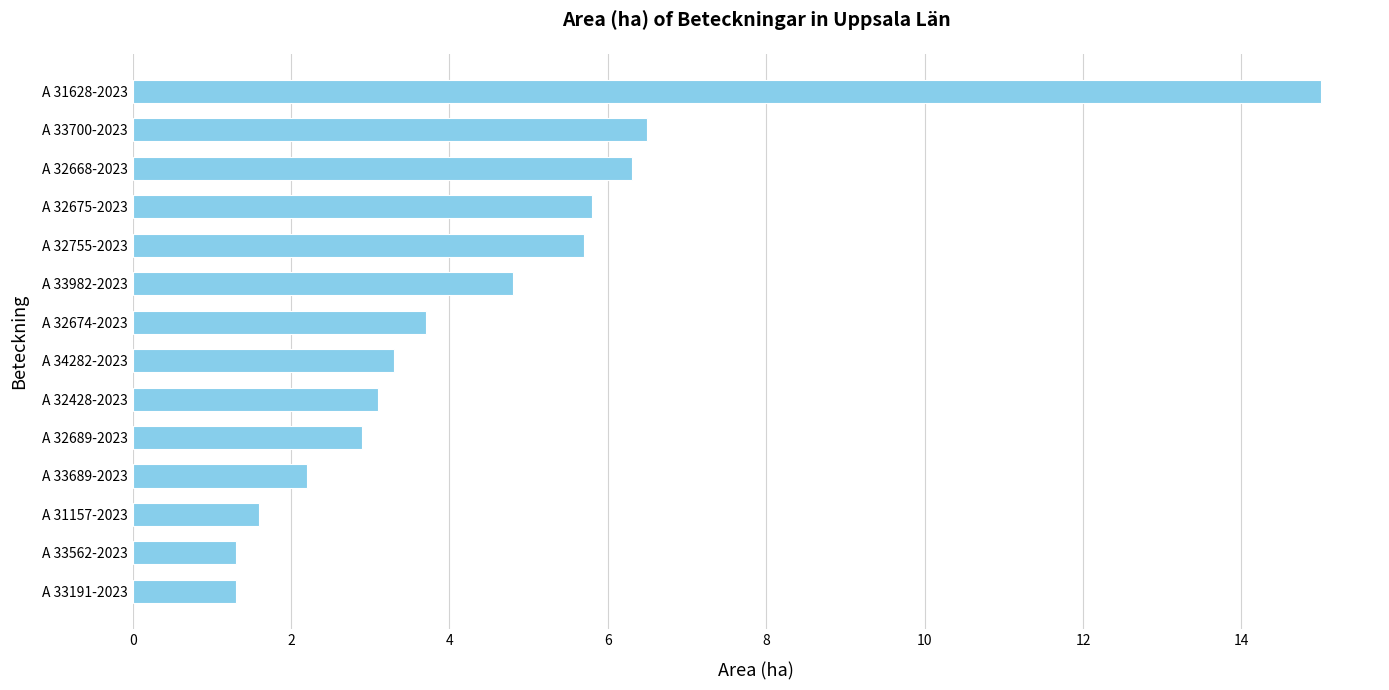

Reading bottom to top, extract all data points from this chart.

A 33191-2023=1.3	A 33562-2023=1.3	A 31157-2023=1.6	A 33689-2023=2.2	A 32689-2023=2.9	A 32428-2023=3.1	A 34282-2023=3.3	A 32674-2023=3.7	A 33982-2023=4.8	A 32755-2023=5.7	A 32675-2023=5.8	A 32668-2023=6.3	A 33700-2023=6.5	A 31628-2023=15.0